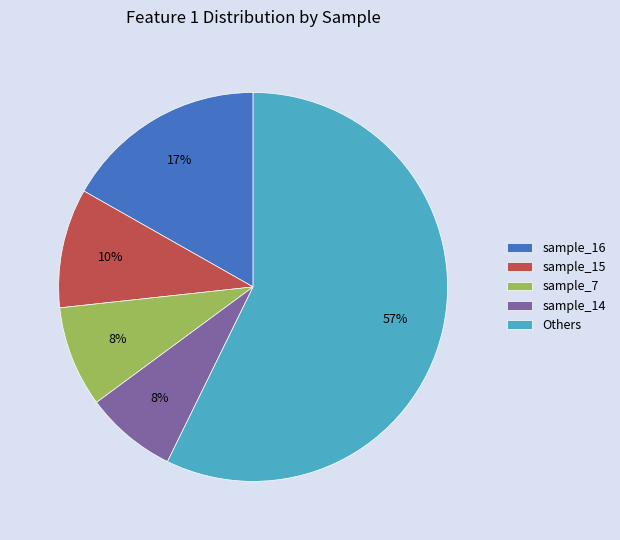

How many segments does this pie chart have?

5